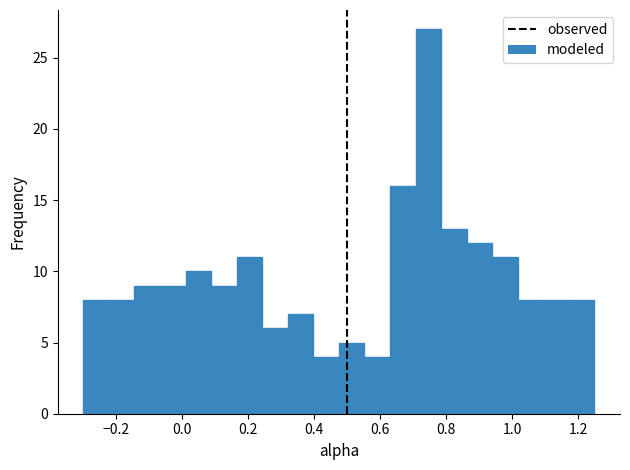

Read against the x-axis, roughly where is the centre of the tallest bar?

0.74